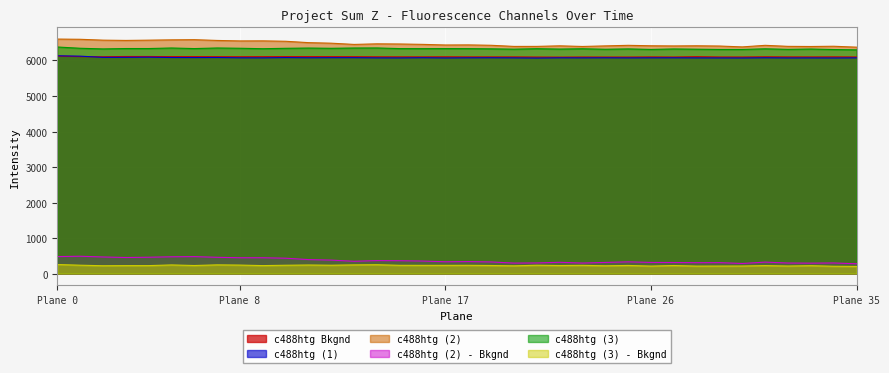

What is the total value across all series at 31?

25482.9